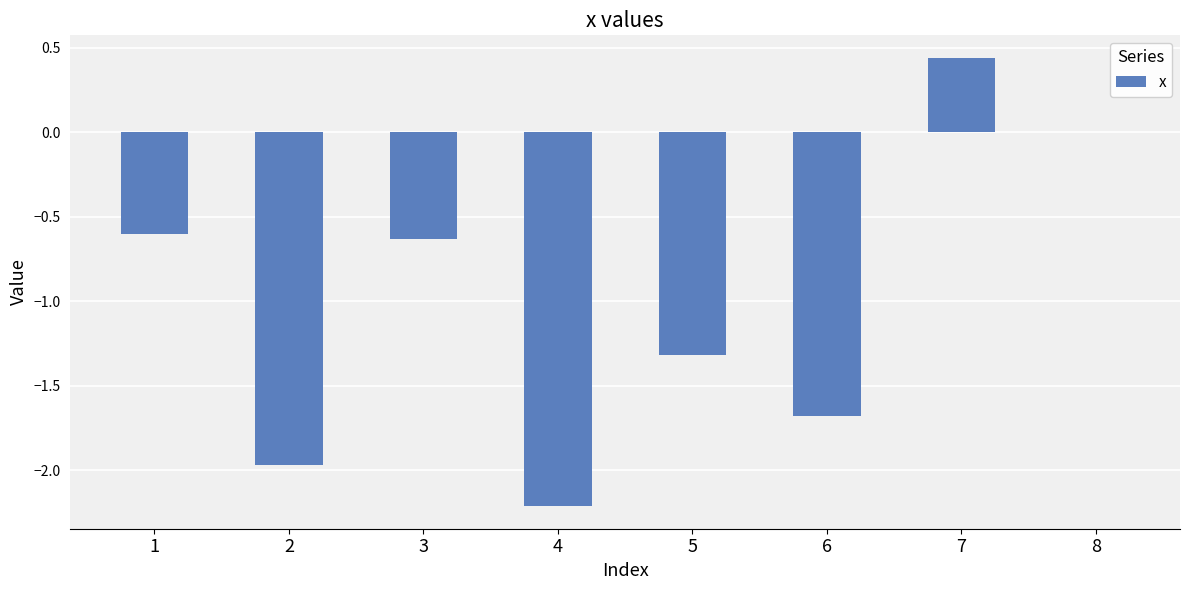

True or false: the data shows -1.7 at 6.

True